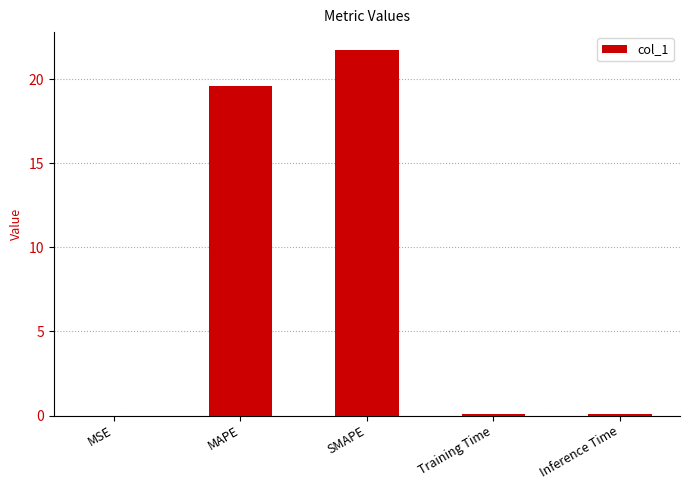

Between Inference Time and MAPE, which is larger?

MAPE